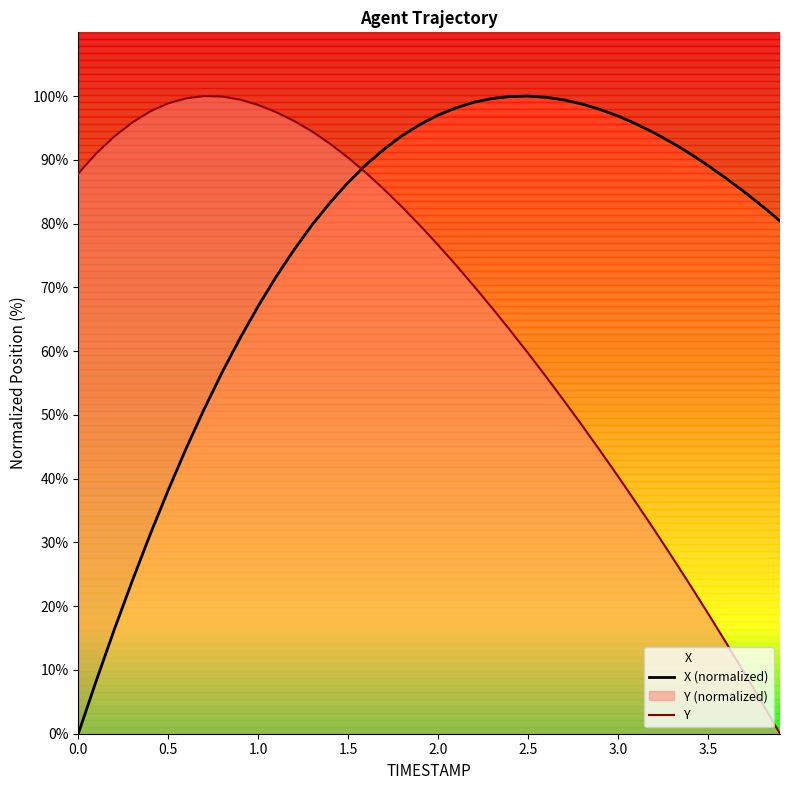

What is the maximum value for X (normalized)?

100.0